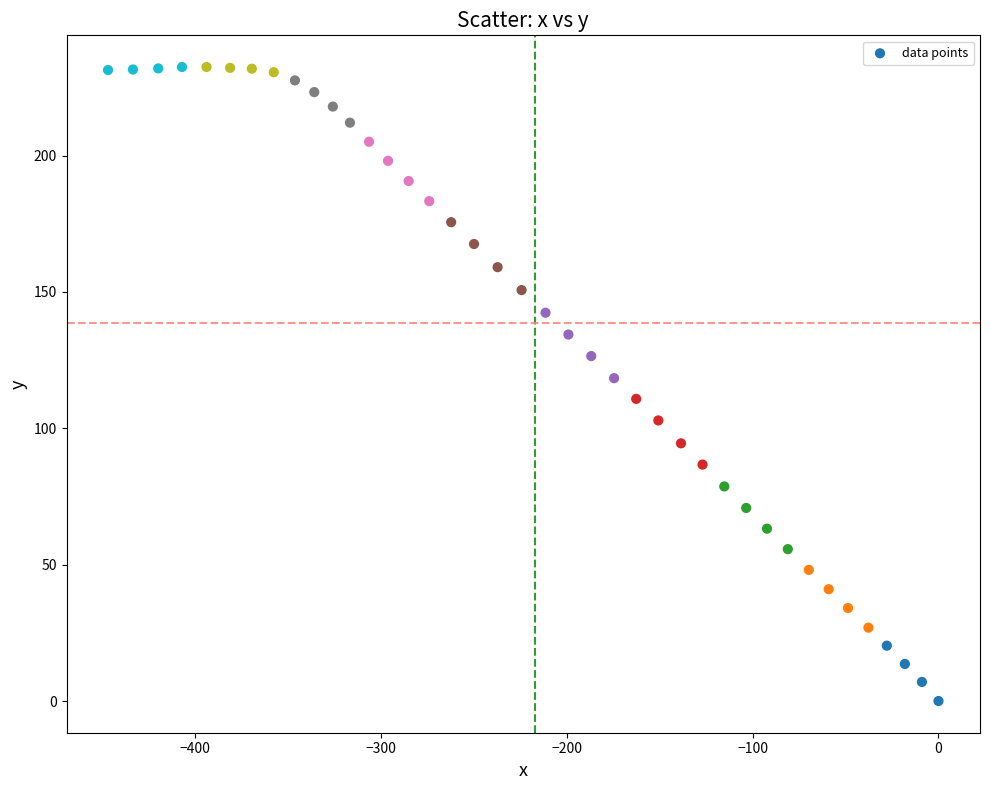

What is the range of Y values (max minus min)?

232.5